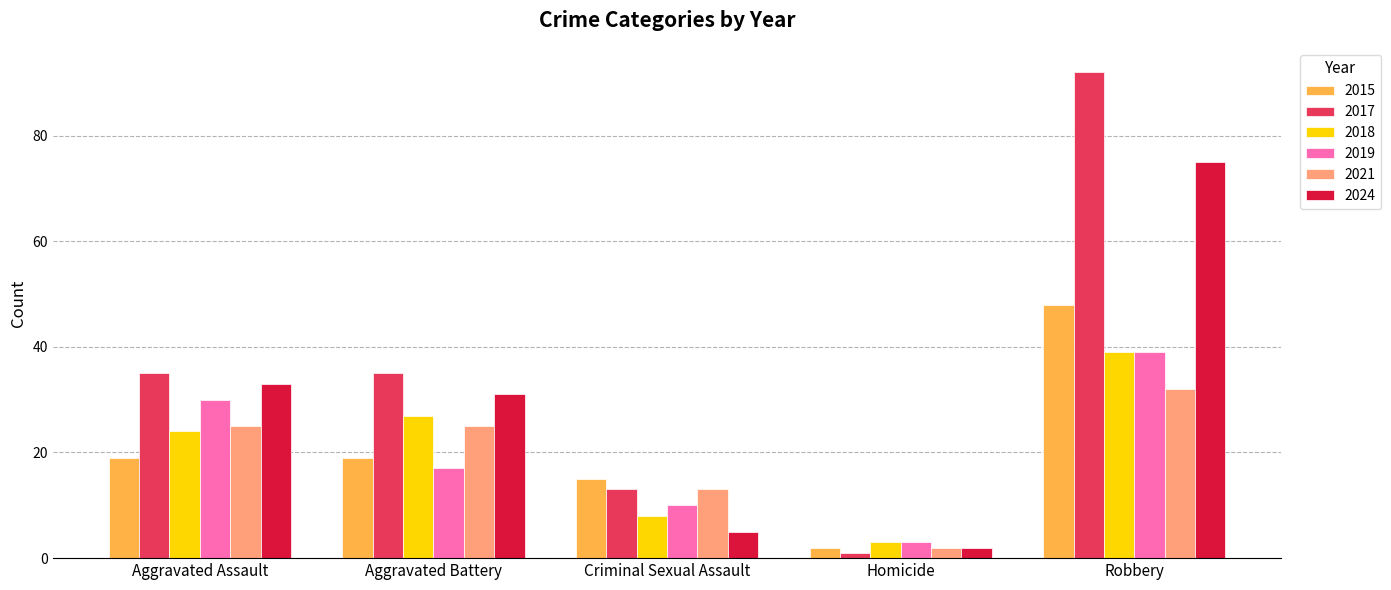

What is the value of the 2021 bar at the 4th from the left?

2